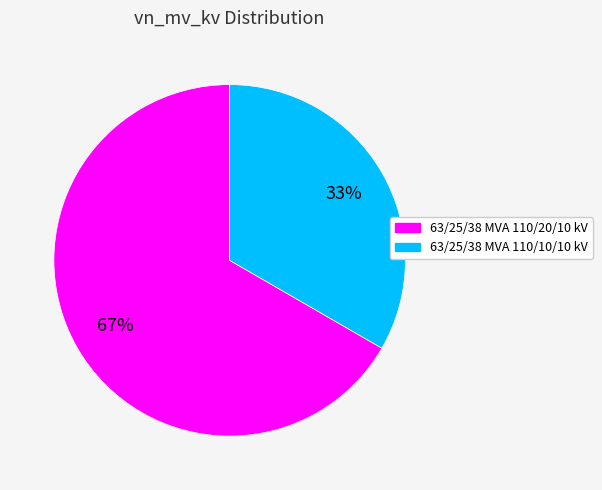

What is the majority slice?

63/25/38 MVA 110/20/10 kV